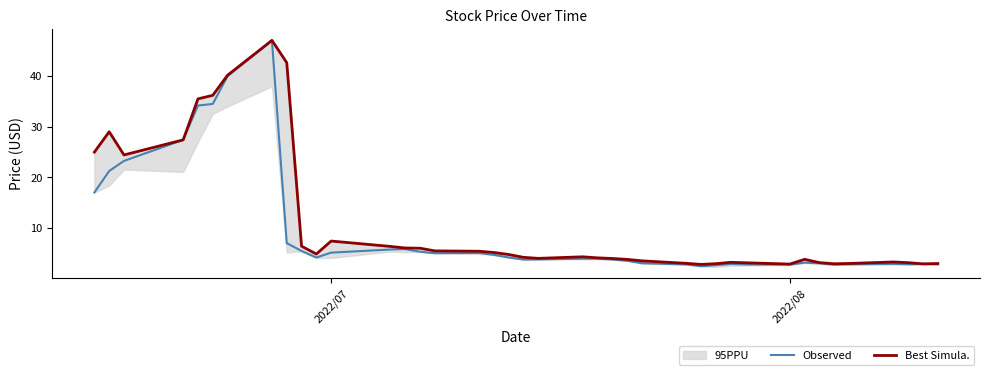

What is the lowest value of the Observed series?

2.4